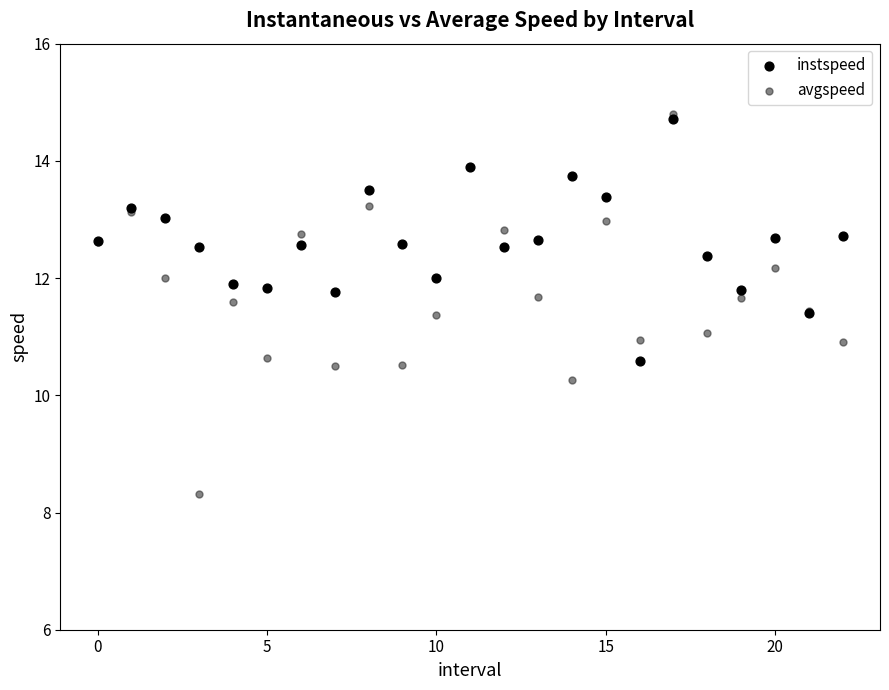

What are all the series names shown in the legend?

instspeed, avgspeed